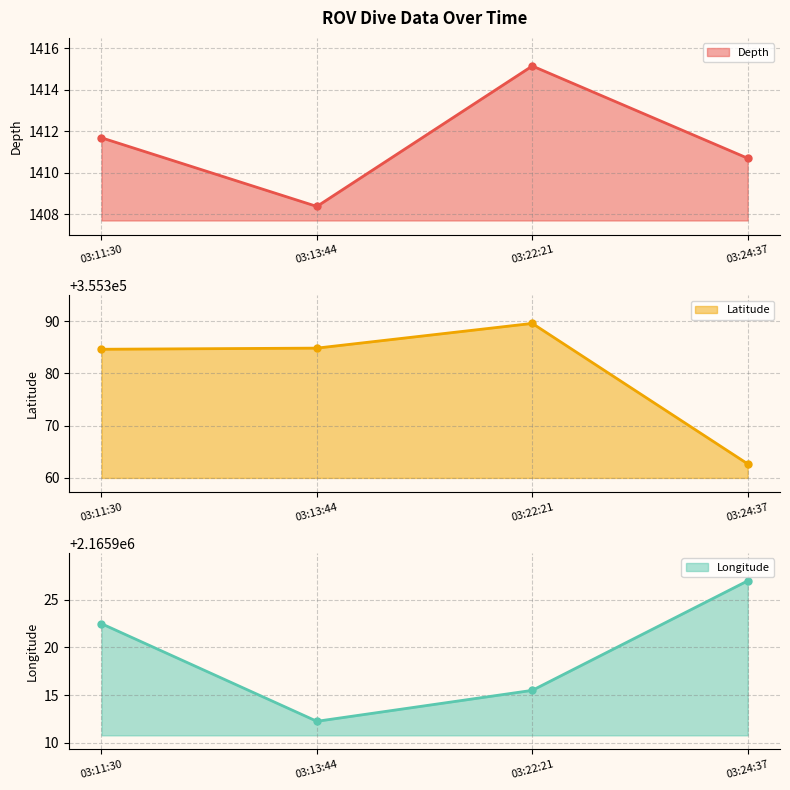

Where is the first local minimum for Longitude line?

03:13:44